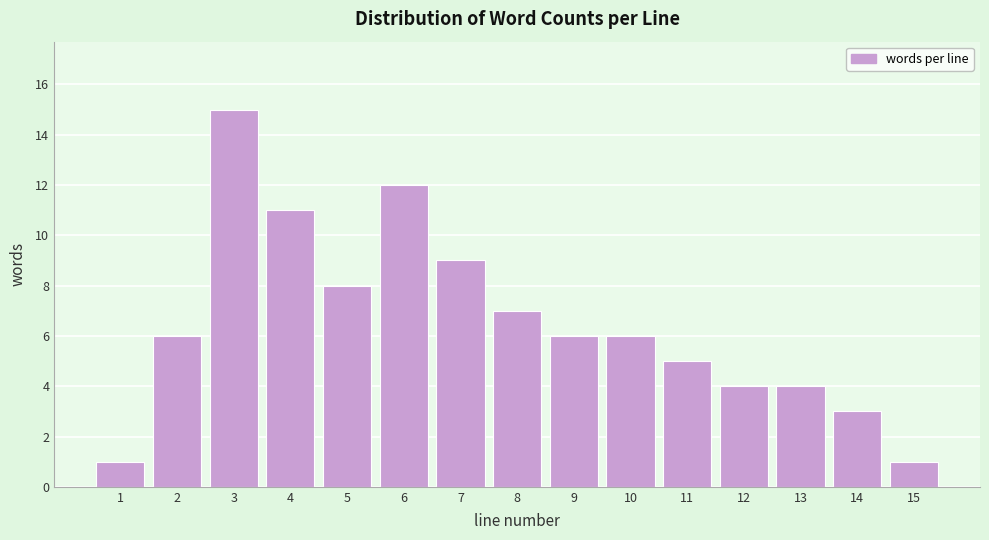

Reading left to right, list all the values displayed in this chart.

1=1	2=6	3=15	4=11	5=8	6=12	7=9	8=7	9=6	10=6	11=5	12=4	13=4	14=3	15=1